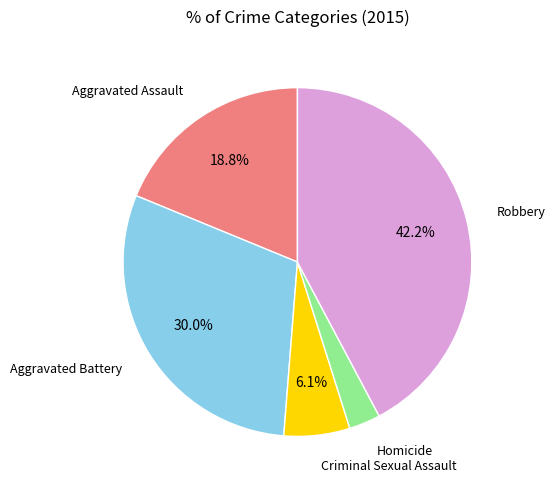

To the nearest percent, what is the average slice percentage?

20%